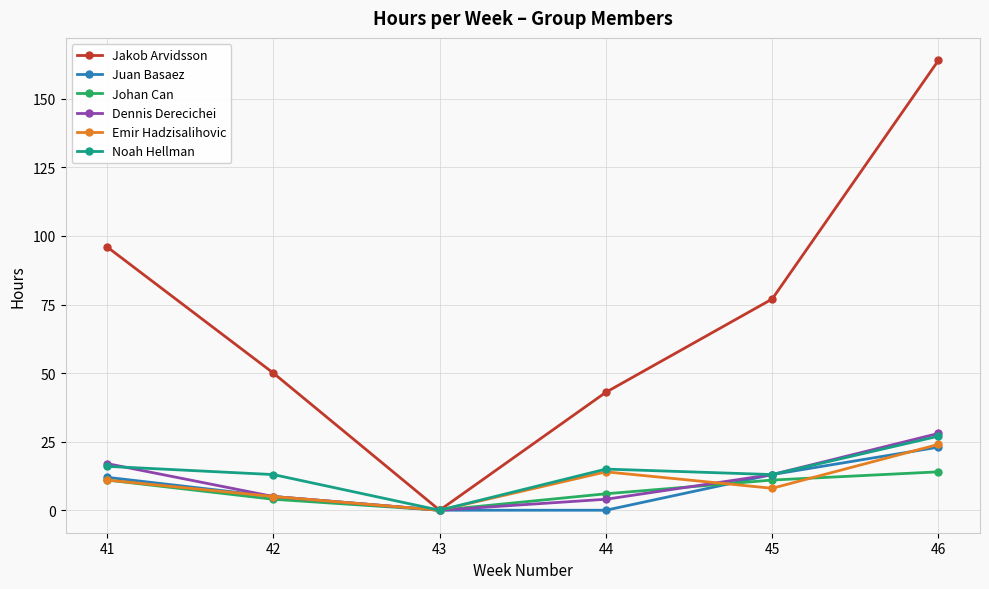

In Emir Hadzisalihovic, how many points are lower than both neighbors (excluding endpoints)?

2